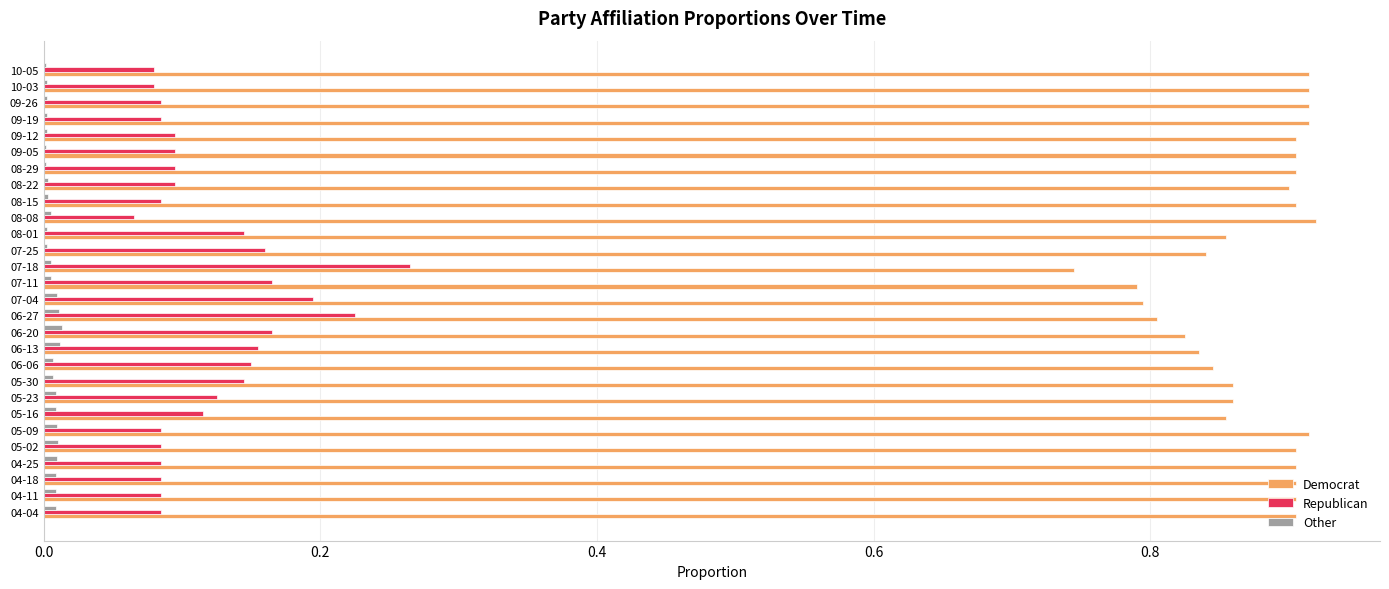

Is it true that Democrat equals 1.5 at 08-01?

False